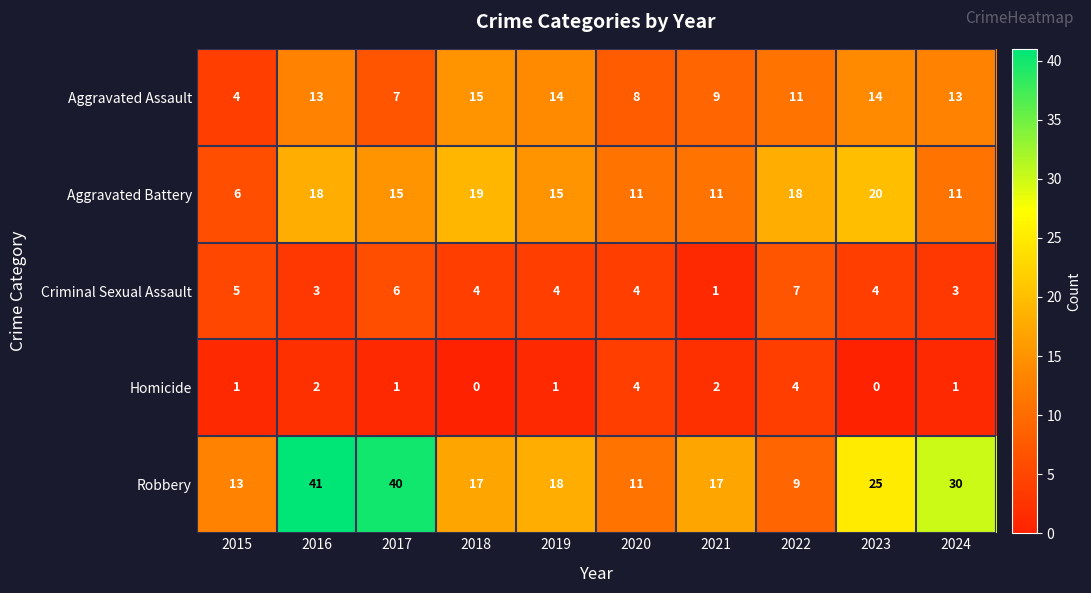

How many series are shown in this chart?

5